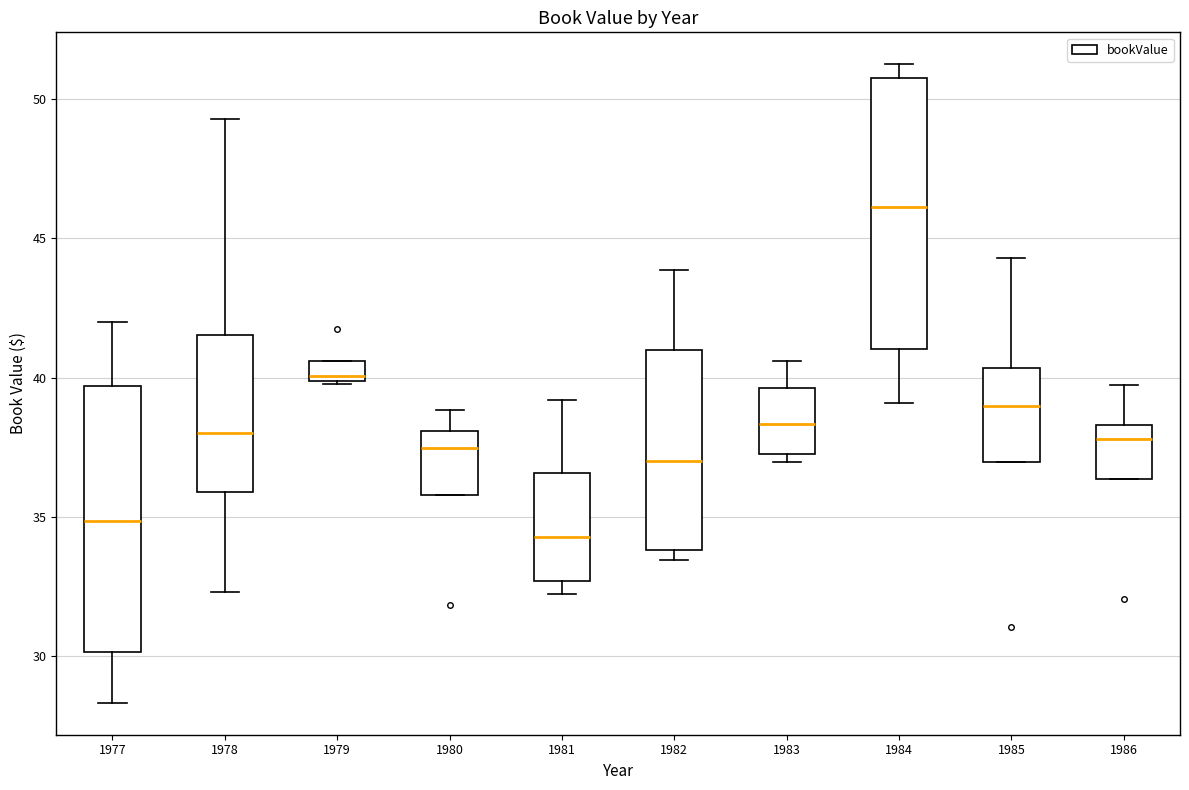

Where does the upper whisker of the box at x = 1980 end on the y-axis? The values are not printed on the chart, so give them approximately, as read against the axis.

39.0